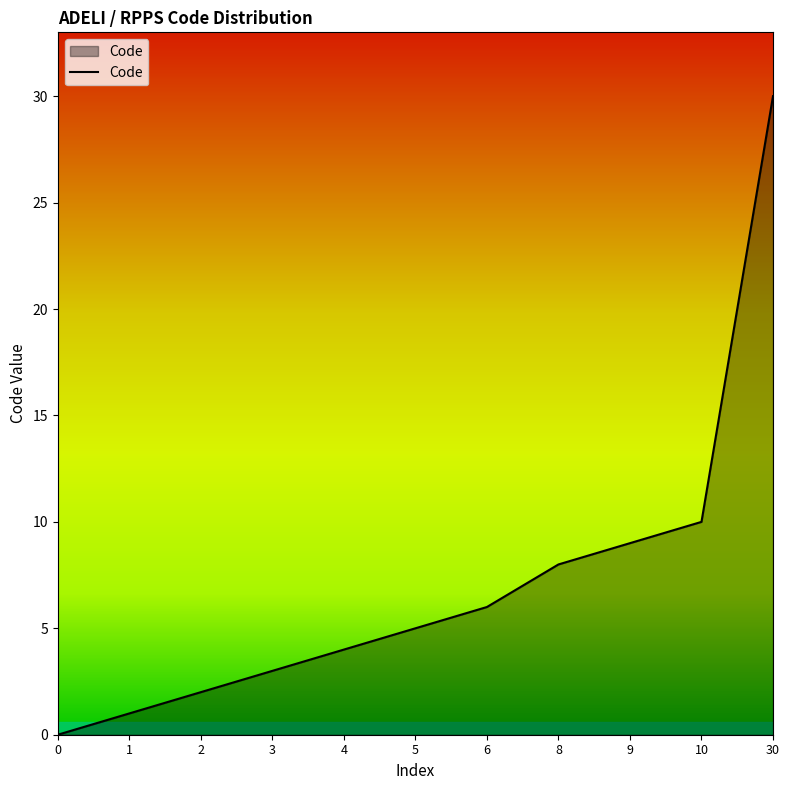

The chart shows a value of 8 at 5. True or false?

False